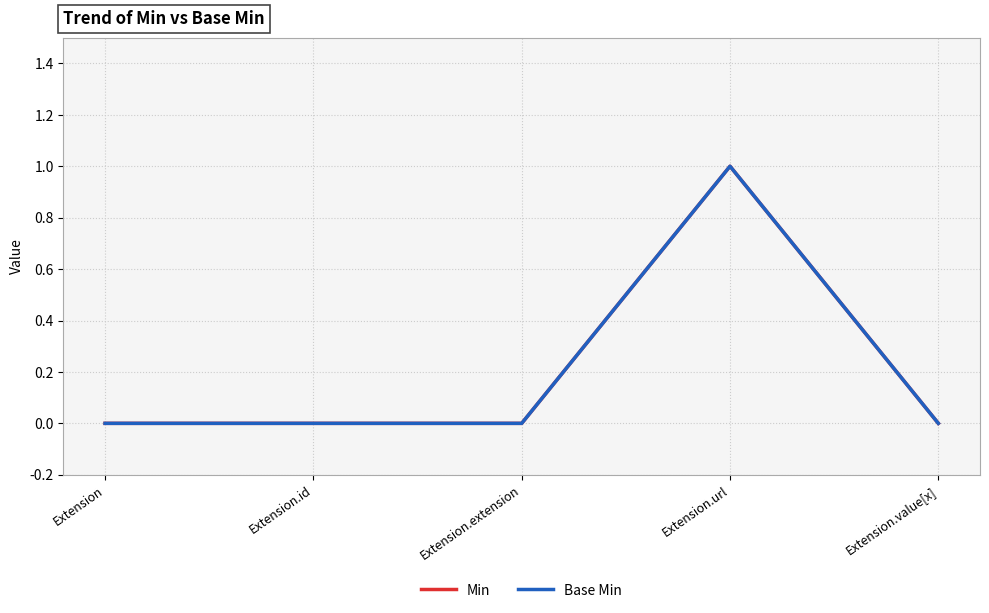

Does the chart display data point markers on the line(s)?

No